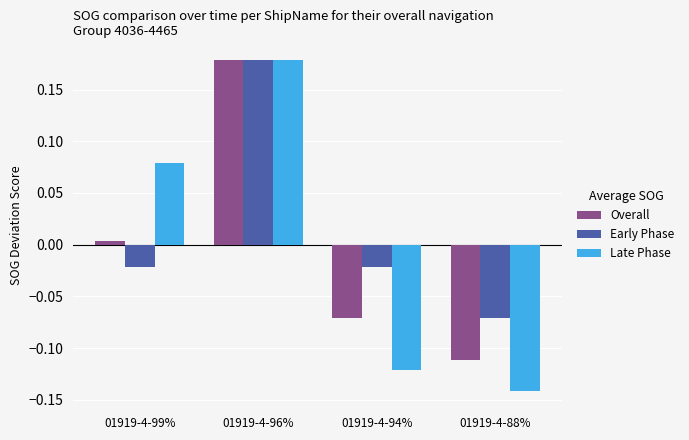

Which label corresponds to the smallest value in the chart?

01919-4-88%